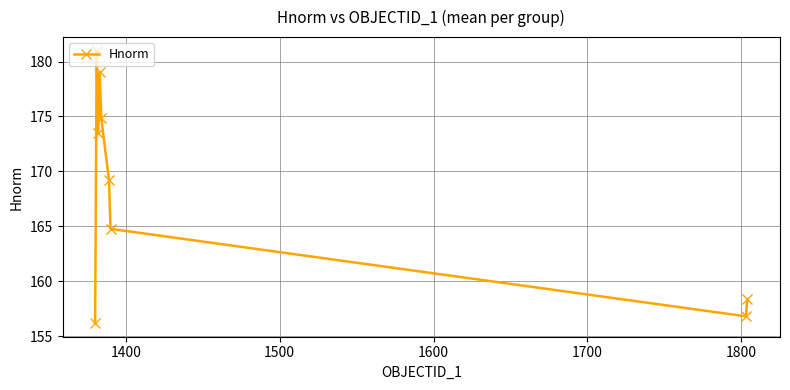

What is the value of the 8th point from the left?

156.8